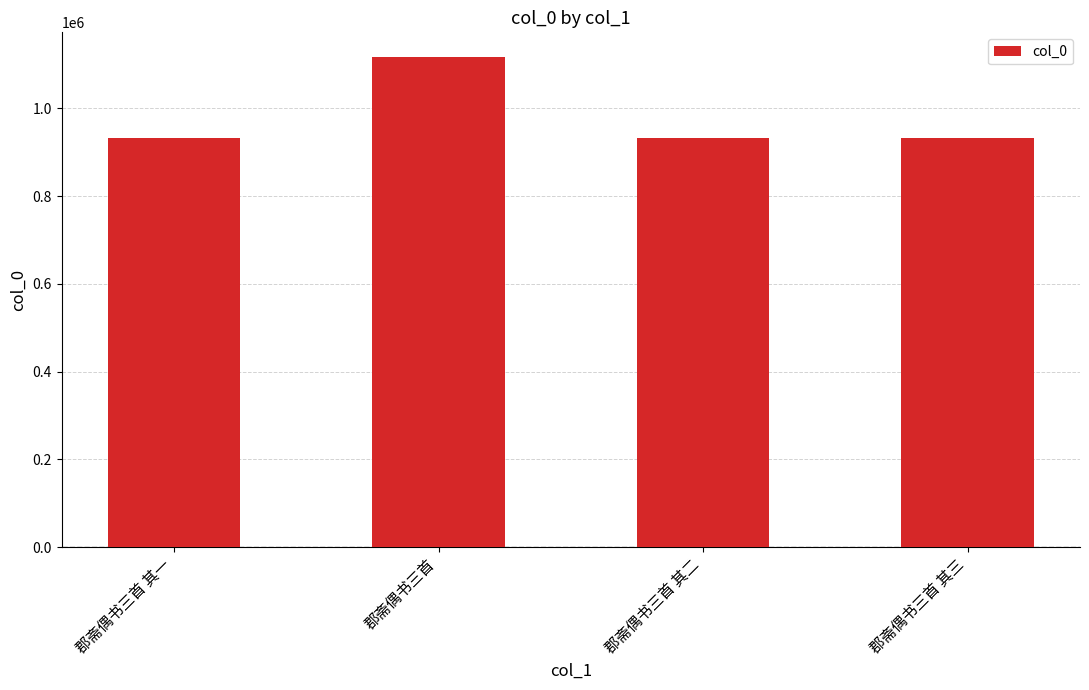

Approximately how many times larger is the value at 郡斋偶书三首 其二 compared to 郡斋偶书三首 其一?

1.0